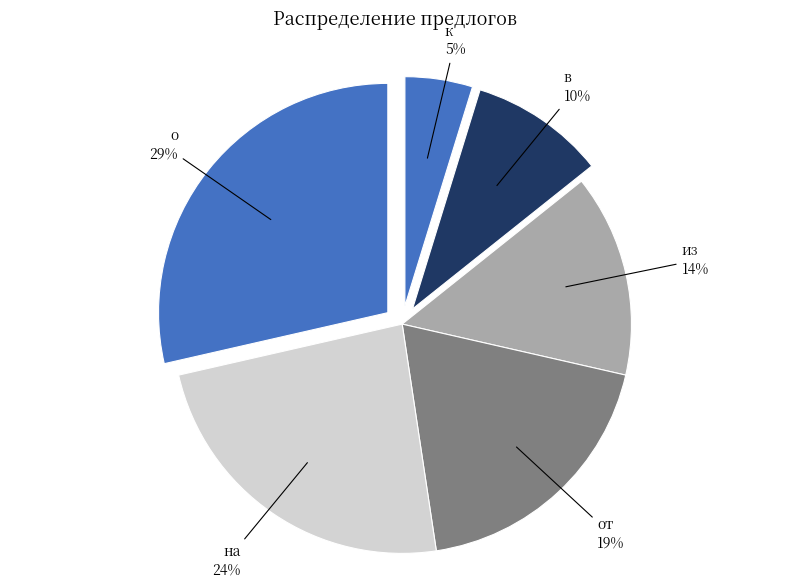

To the nearest percent, what percentage of the pie is к?

5%